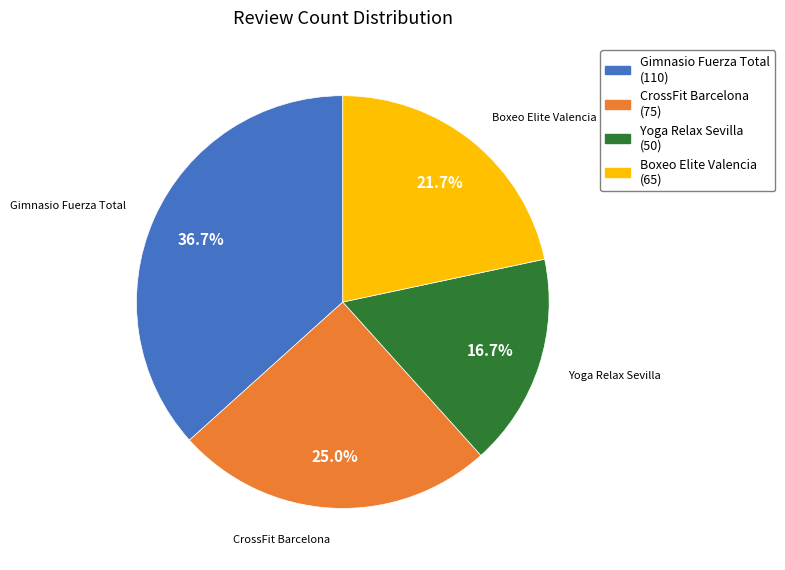

Is there a majority slice in this chart?

No